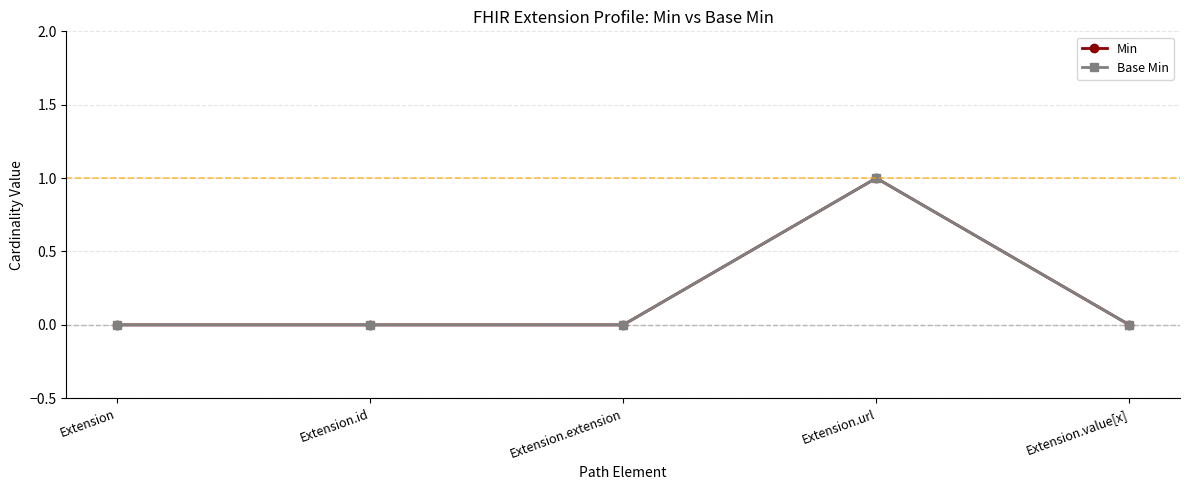

Between Extension and Extension.extension, which series saw the biggest shift?

Min